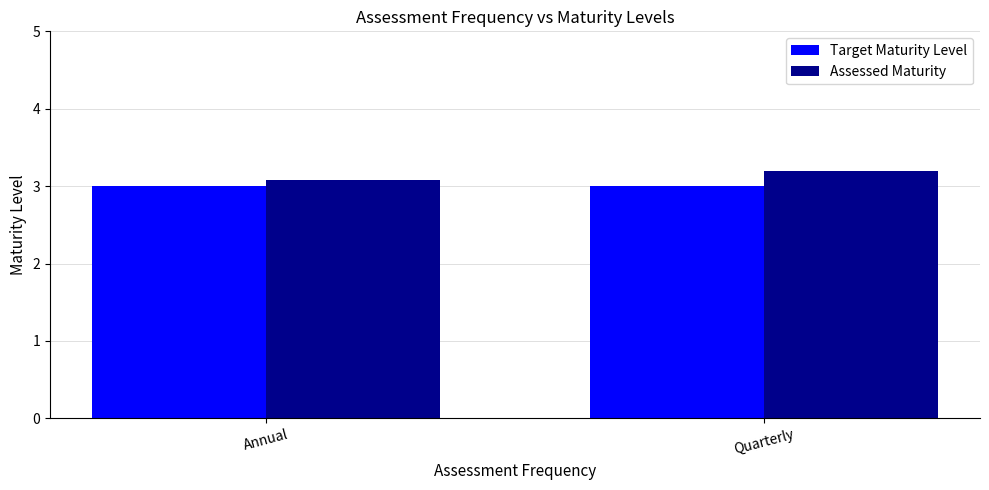

Rank the series at Annual from highest to lowest value.

Assessed Maturity, Target Maturity Level